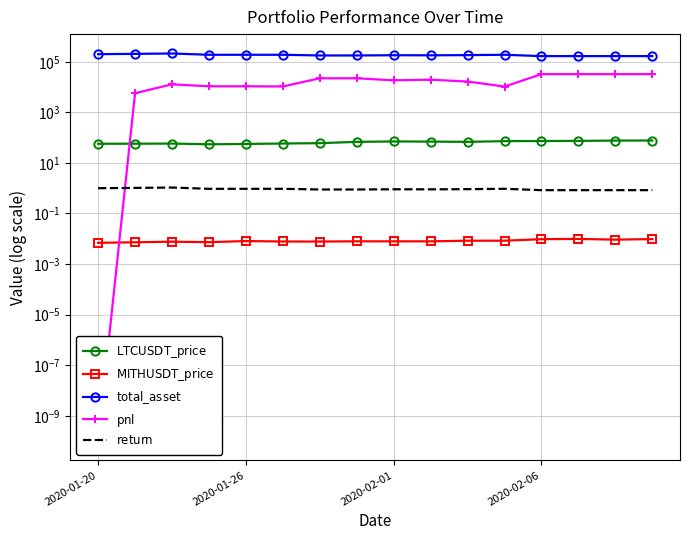

How many categories are shown in the chart?

16